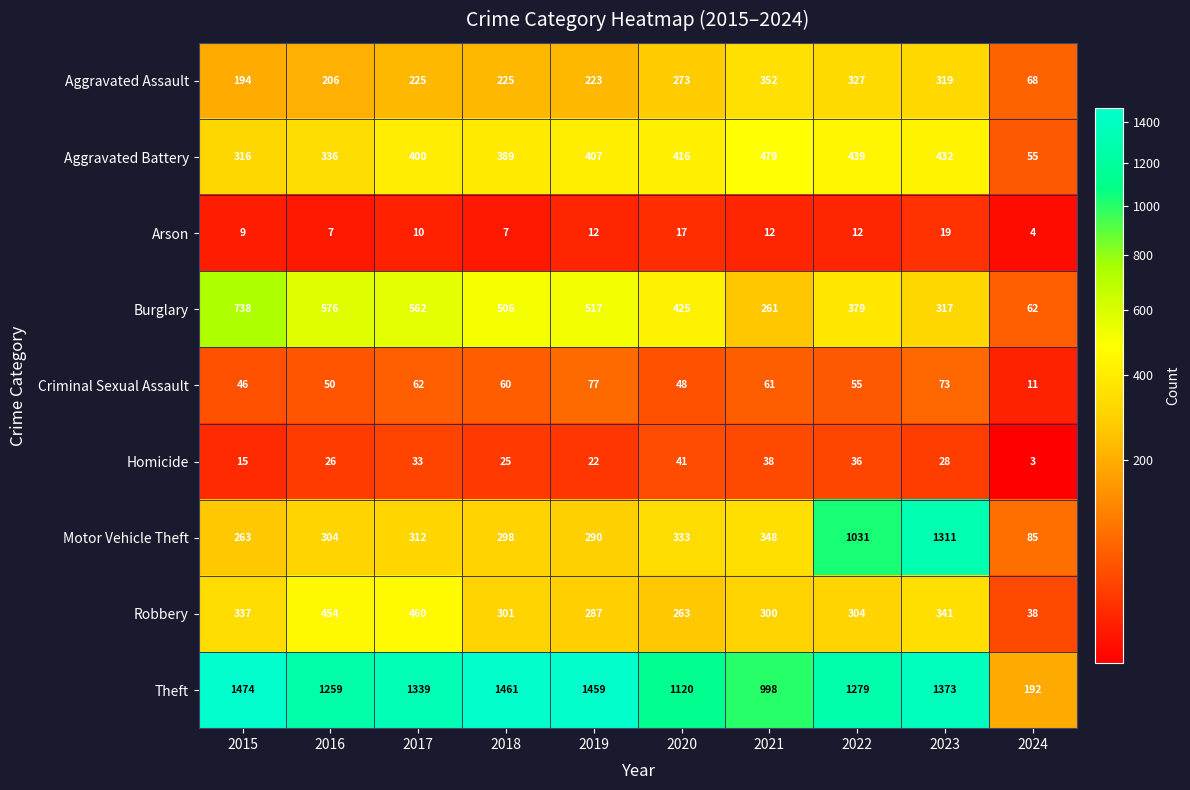

True or false: Motor Vehicle Theft has a value of 348 at 2021.

True